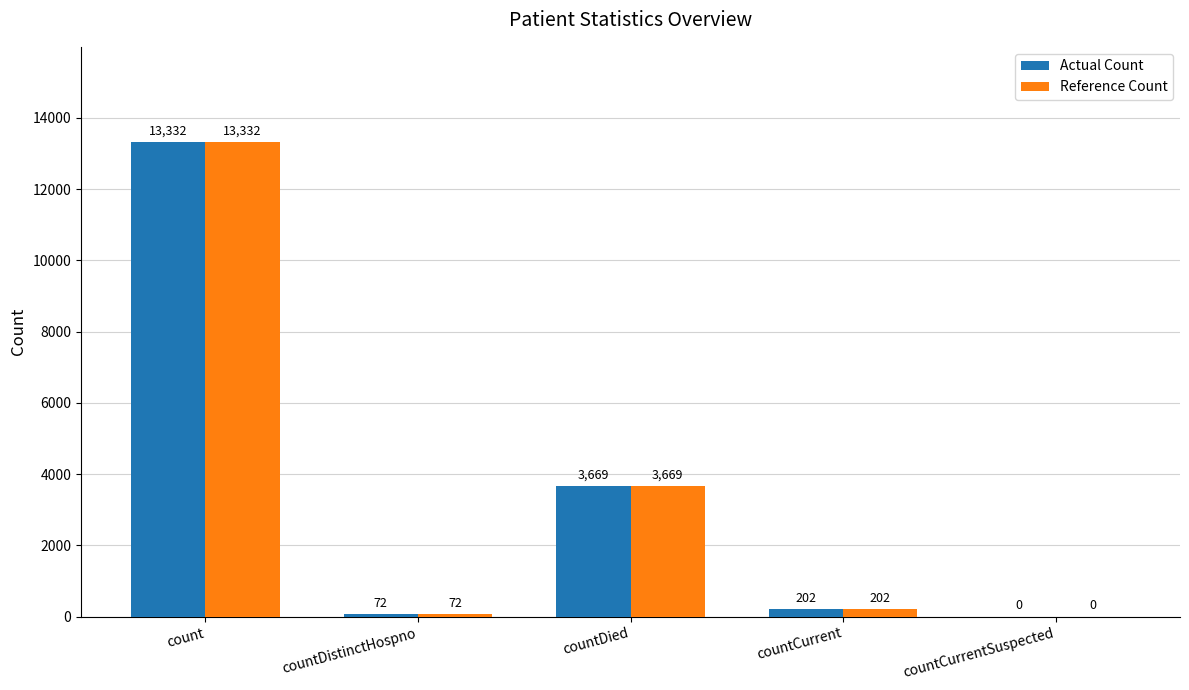

What is the sum of the Reference Count values at countDistinctHospno and countCurrent?

274